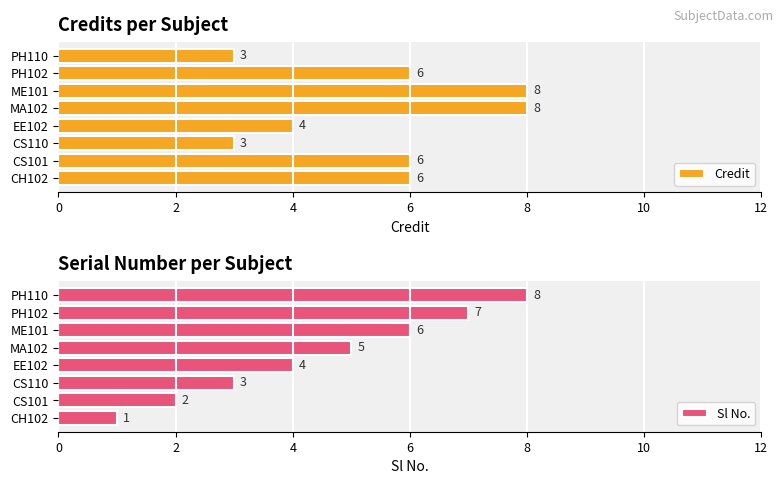

Is it true that Credit equals 2 at 10?

False